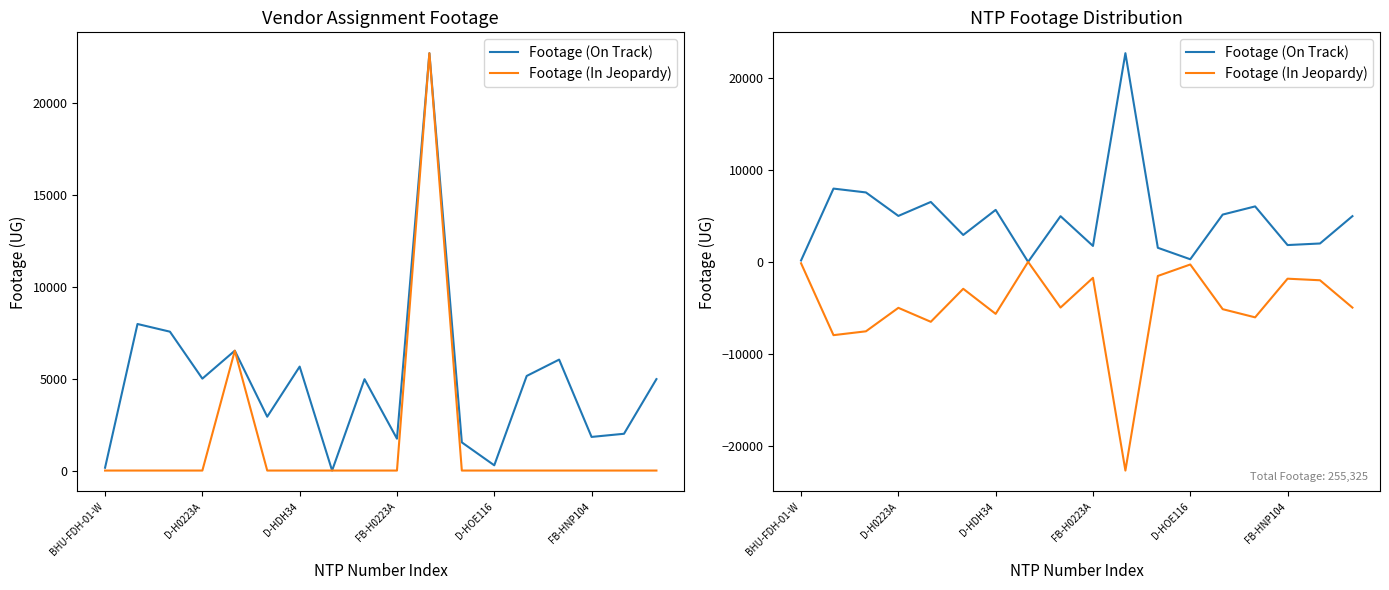

Which series has the widest spread of values?

Footage (On Track)